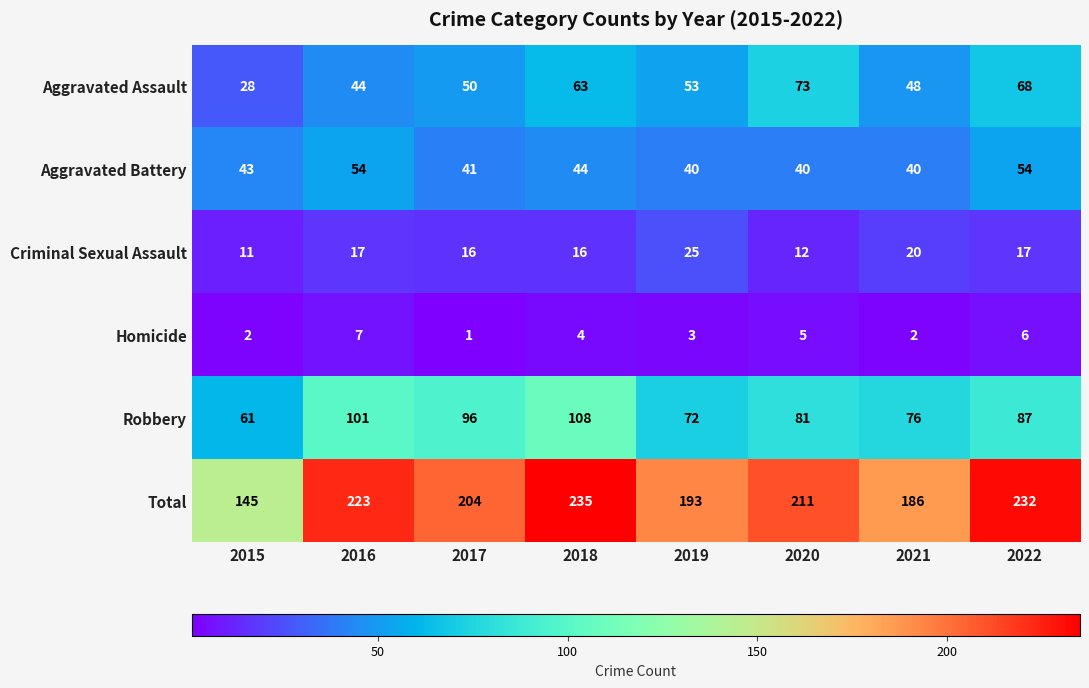

What is the difference between the Robbery values at 2019 and 2020?

9